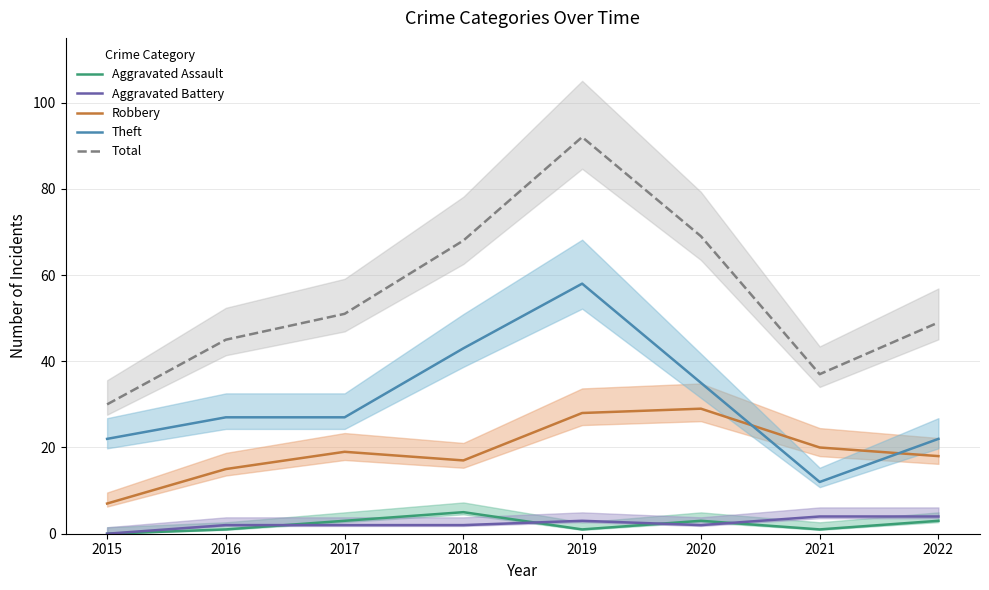

Where is the first local minimum for Aggravated Assault?

2019